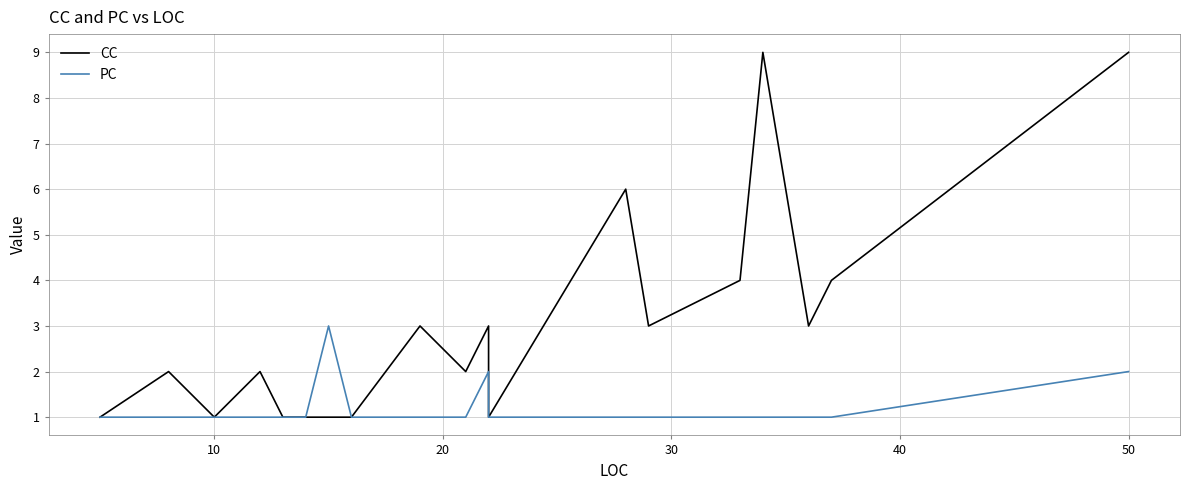

How many lines are shown in the chart?

2